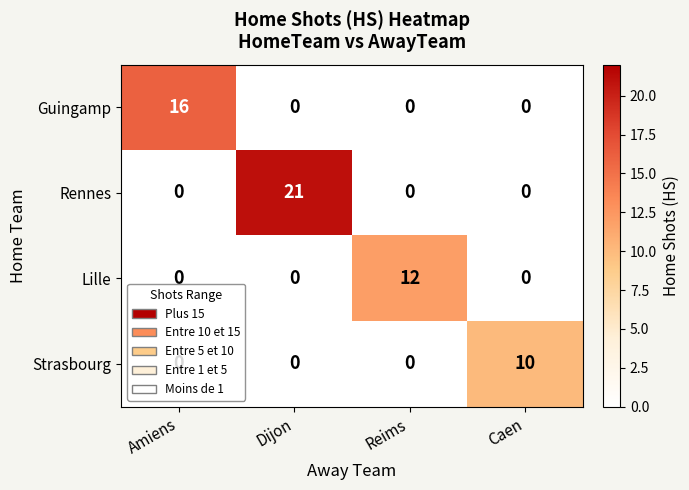

How many Lille values are between 0 and 12?

4